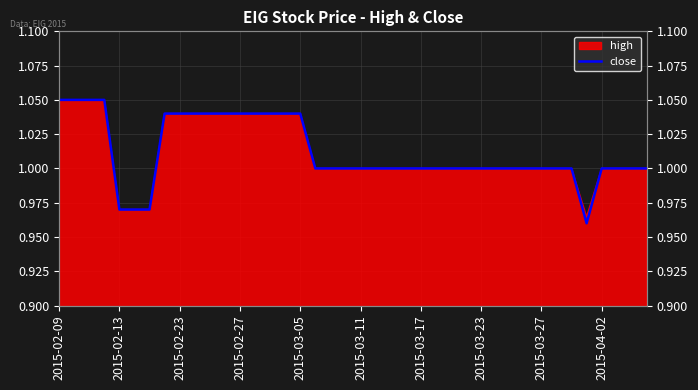

What position from the right is 2015-03-05?

24